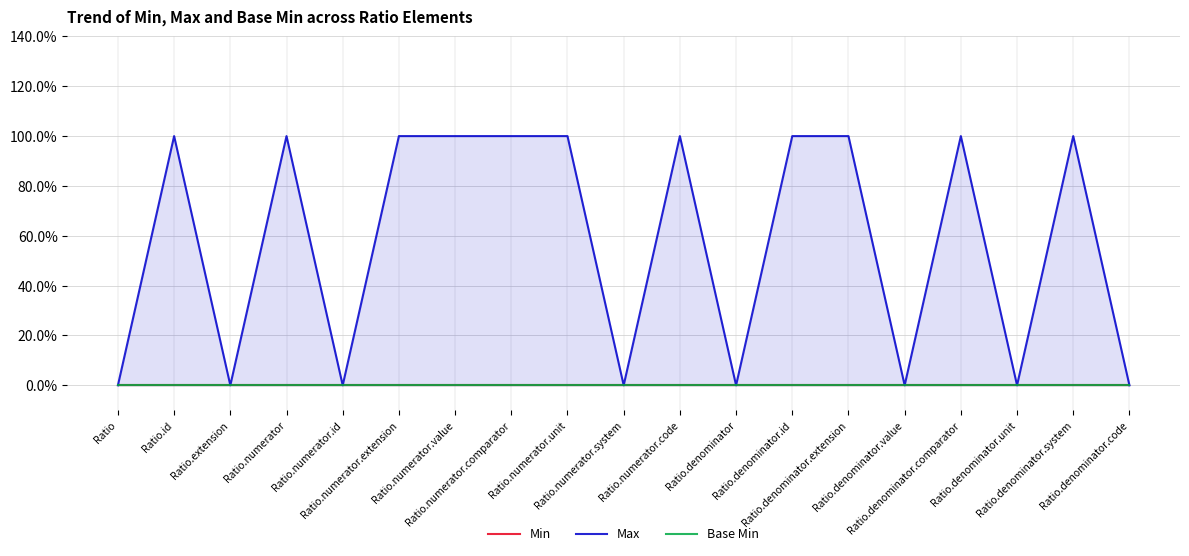

In Max, how many points are lower than both neighbors (excluding endpoints)?

6